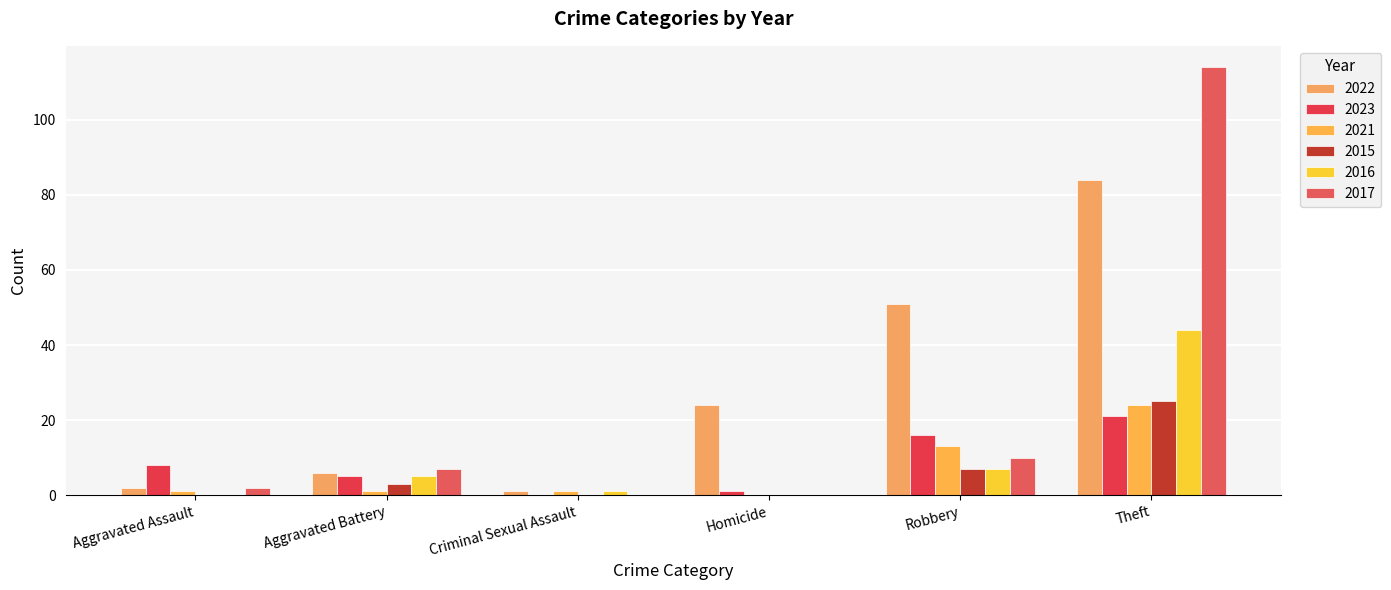

How many groups of bars are there?

6